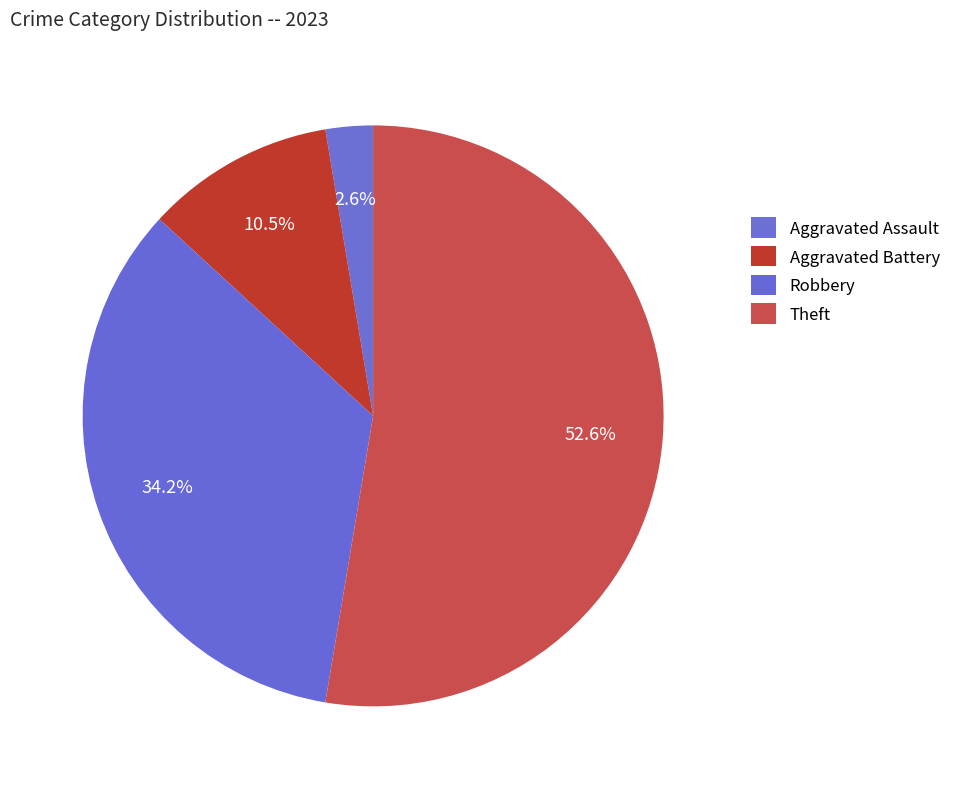

How many segments does this pie chart have?

4